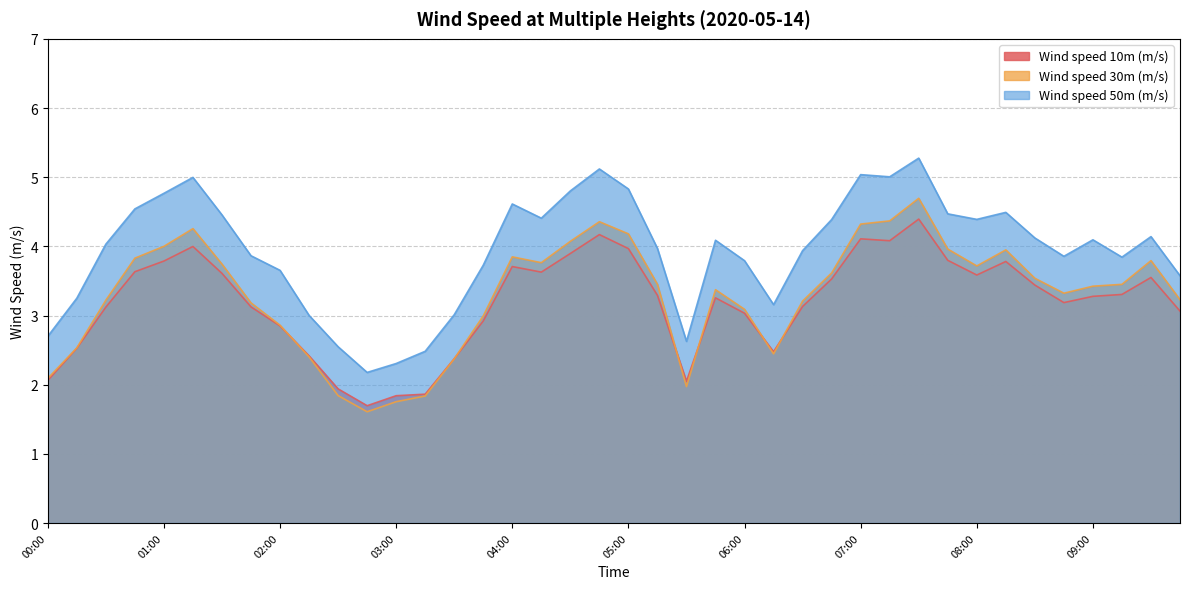

What is the smallest value displayed?

1.6